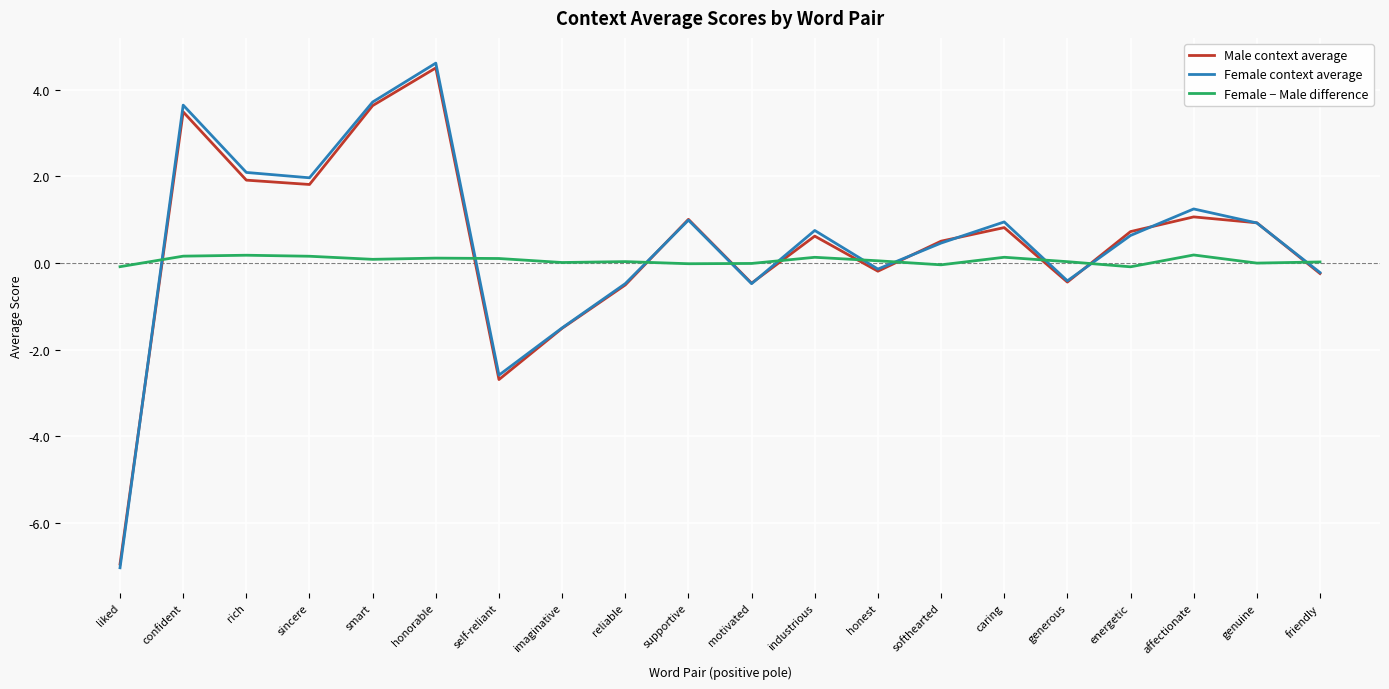

Which category has the highest value across all series?

honorable